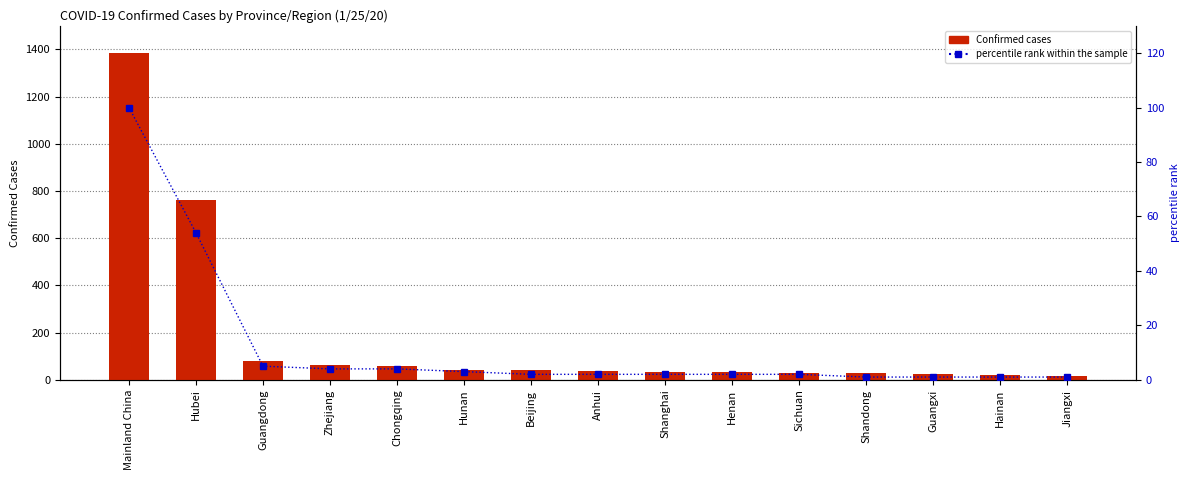

What is the minimum value shown in the chart?

1